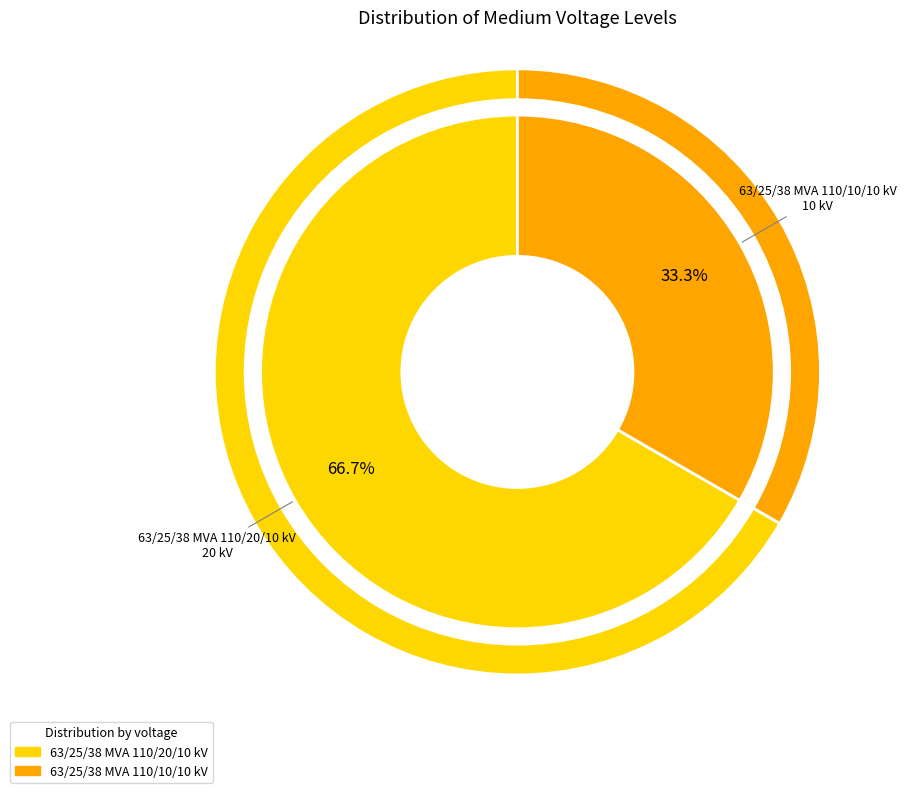

To the nearest percent, what is the combined percentage of 63/25/38 MVA 110/20/10 kV and 63/25/38 MVA 110/10/10 kV?

100%